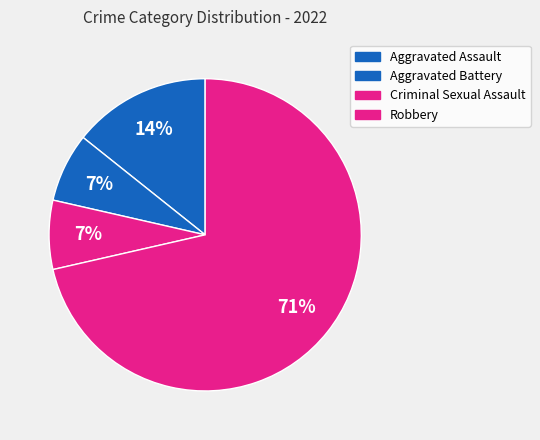

What percentage do Aggravated Assault and Robbery together represent?

85.7%